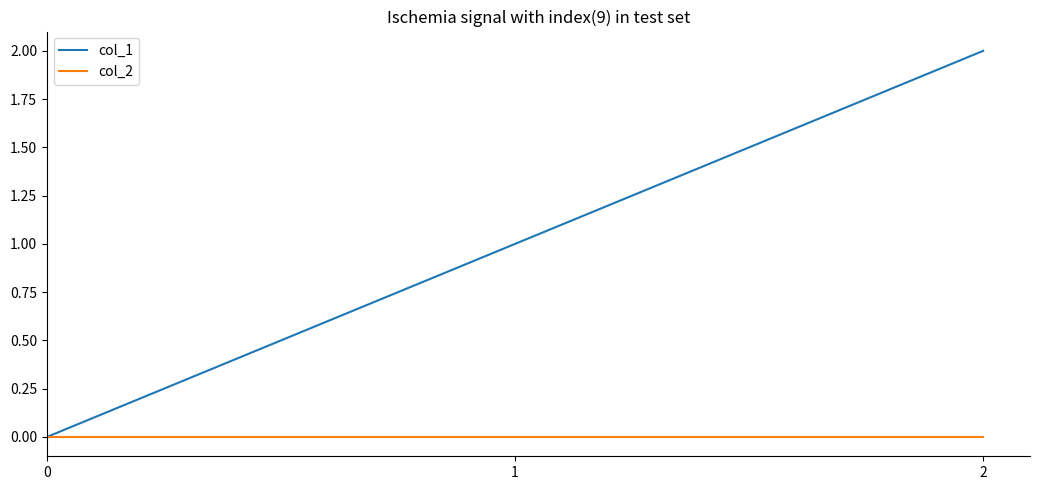

Reading left to right, list all the values displayed in this chart.

col_1: 0=0	1=1	2=2
col_2: 0=0	1=0	2=0